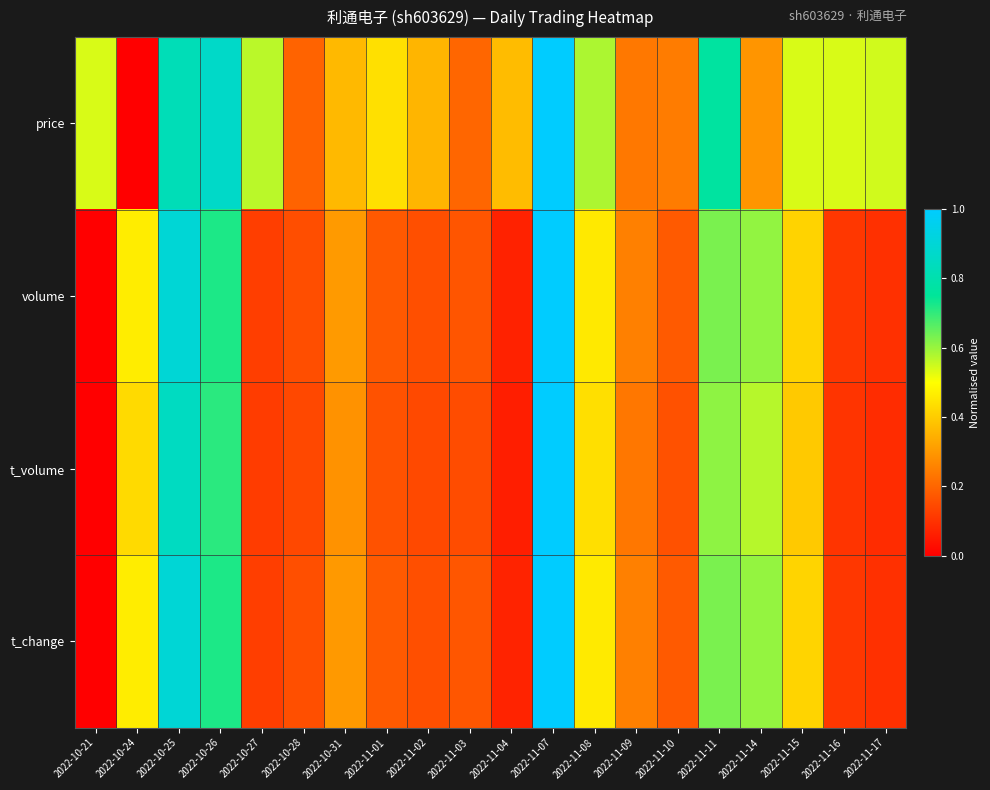

Reading left to right, what are all the values shown in this chart?

price: 2022-10-21=0.5	2022-10-24=0.0	2022-10-25=0.8	2022-10-26=0.9	2022-10-27=0.6	2022-10-28=0.2	2022-10-31=0.4	2022-11-01=0.4	2022-11-02=0.4	2022-11-03=0.2	2022-11-04=0.4	2022-11-07=1.0	2022-11-08=0.6	2022-11-09=0.2	2022-11-10=0.2	2022-11-11=0.8	2022-11-14=0.3	2022-11-15=0.5	2022-11-16=0.5	2022-11-17=0.5
volume: 2022-10-21=0.0	2022-10-24=0.5	2022-10-25=0.9	2022-10-26=0.7	2022-10-27=0.1	2022-10-28=0.2	2022-10-31=0.3	2022-11-01=0.2	2022-11-02=0.2	2022-11-03=0.2	2022-11-04=0.1	2022-11-07=1.0	2022-11-08=0.5	2022-11-09=0.3	2022-11-10=0.2	2022-11-11=0.6	2022-11-14=0.6	2022-11-15=0.4	2022-11-16=0.1	2022-11-17=0.1
t_volume: 2022-10-21=0.0	2022-10-24=0.4	2022-10-25=0.8	2022-10-26=0.7	2022-10-27=0.1	2022-10-28=0.1	2022-10-31=0.3	2022-11-01=0.2	2022-11-02=0.1	2022-11-03=0.2	2022-11-04=0.1	2022-11-07=1.0	2022-11-08=0.4	2022-11-09=0.2	2022-11-10=0.2	2022-11-11=0.6	2022-11-14=0.6	2022-11-15=0.4	2022-11-16=0.1	2022-11-17=0.1
t_change: 2022-10-21=0.0	2022-10-24=0.5	2022-10-25=0.9	2022-10-26=0.7	2022-10-27=0.1	2022-10-28=0.2	2022-10-31=0.3	2022-11-01=0.2	2022-11-02=0.2	2022-11-03=0.2	2022-11-04=0.1	2022-11-07=1.0	2022-11-08=0.5	2022-11-09=0.3	2022-11-10=0.2	2022-11-11=0.6	2022-11-14=0.6	2022-11-15=0.4	2022-11-16=0.1	2022-11-17=0.1